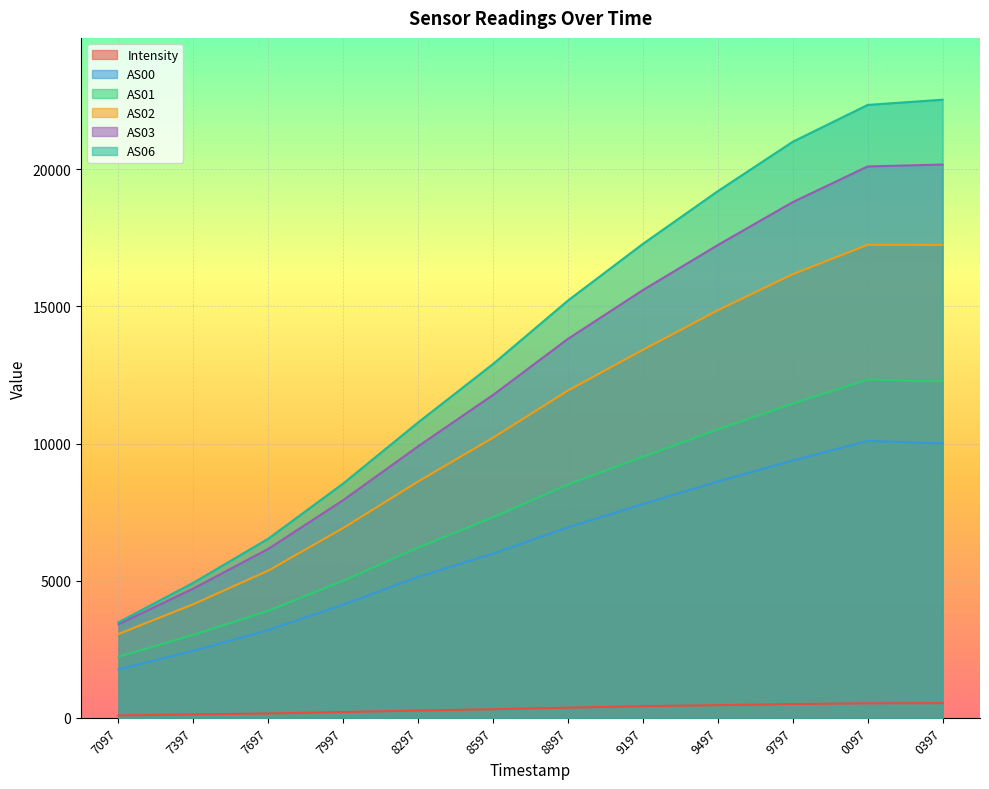

The AS02 series shows 3061.0 at 7097. True or false?

True